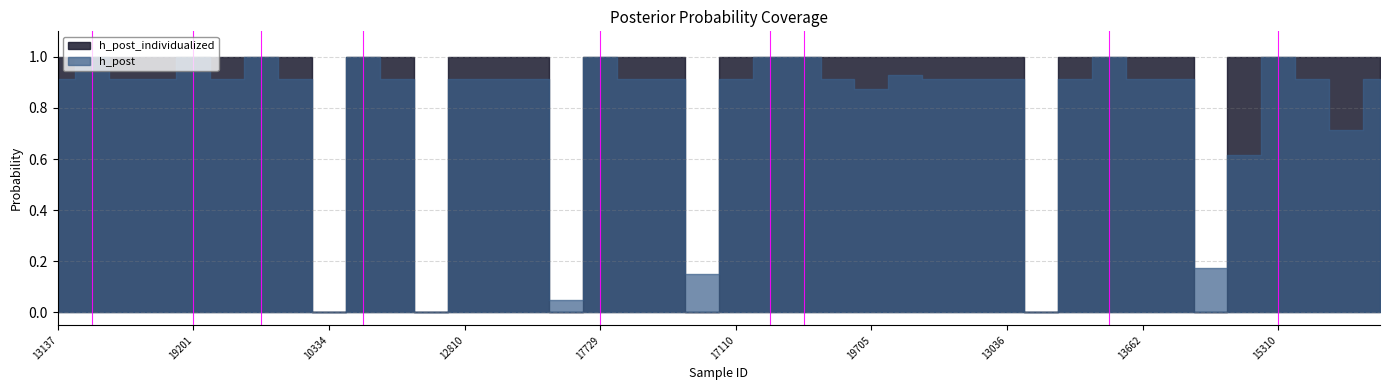

What is the total value across all series at 13137?

1.9